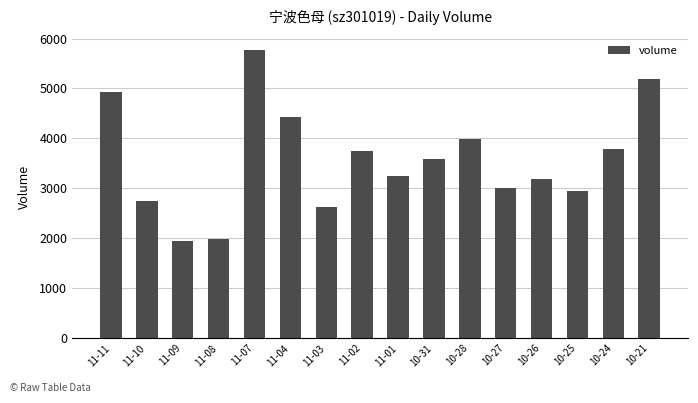

Which label corresponds to the largest value in the chart?

11-07